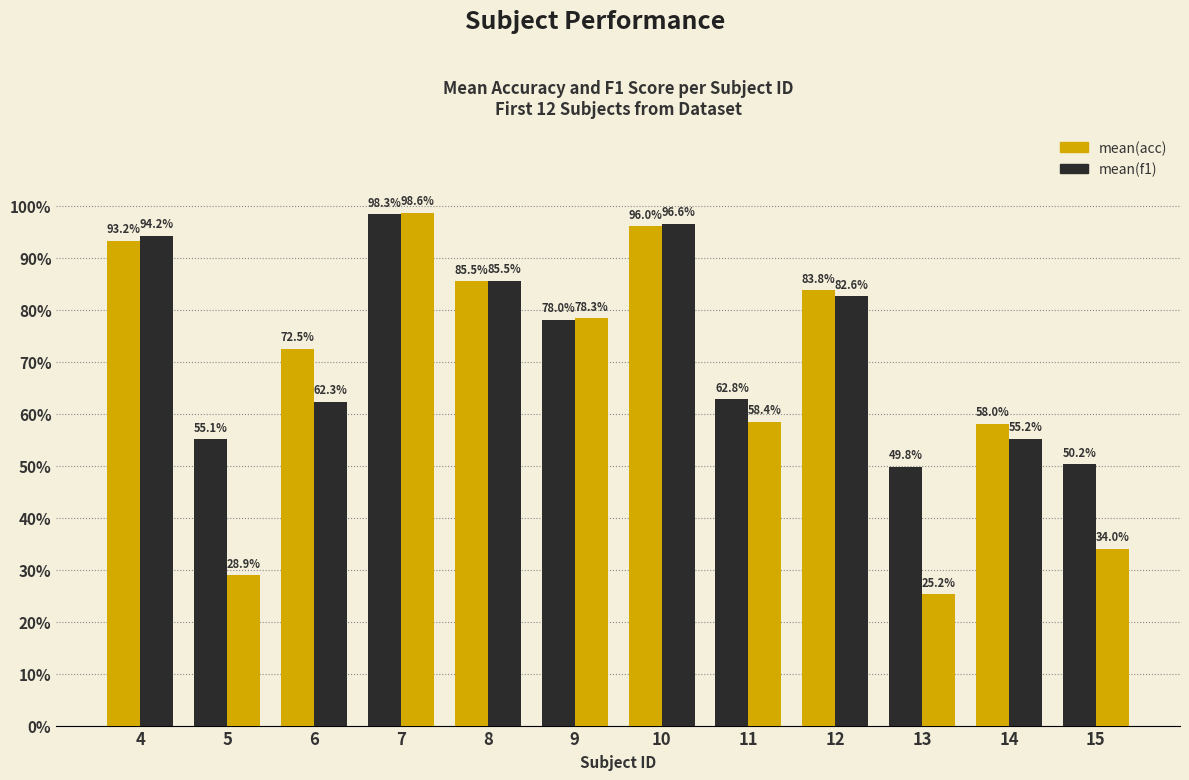

Rank the series by their maximum value, from highest to lowest.

mean(f1), mean(acc)